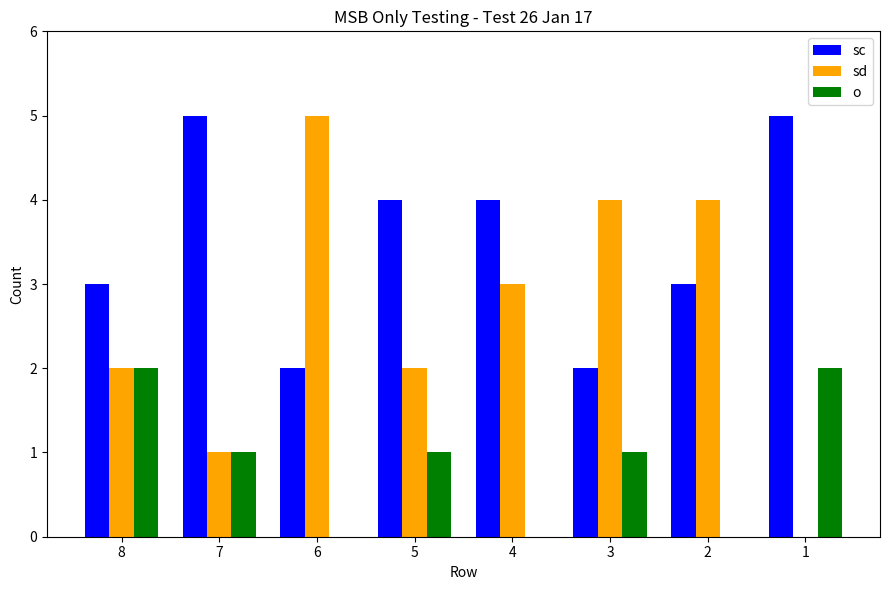

What is the sum of all sd values?

21